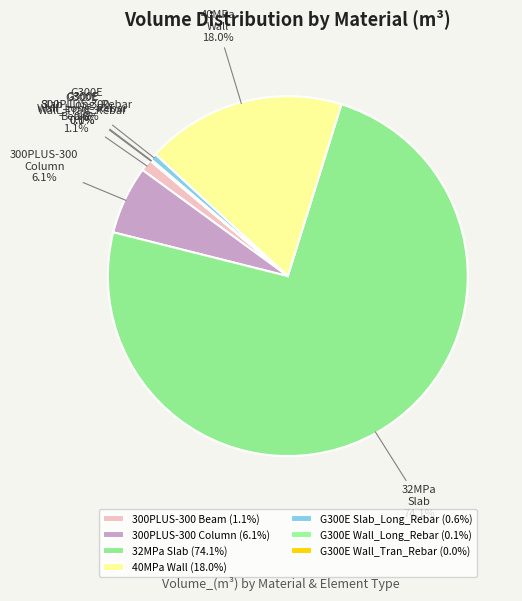

Which slice represents more than half of the pie?

32MPa Slab